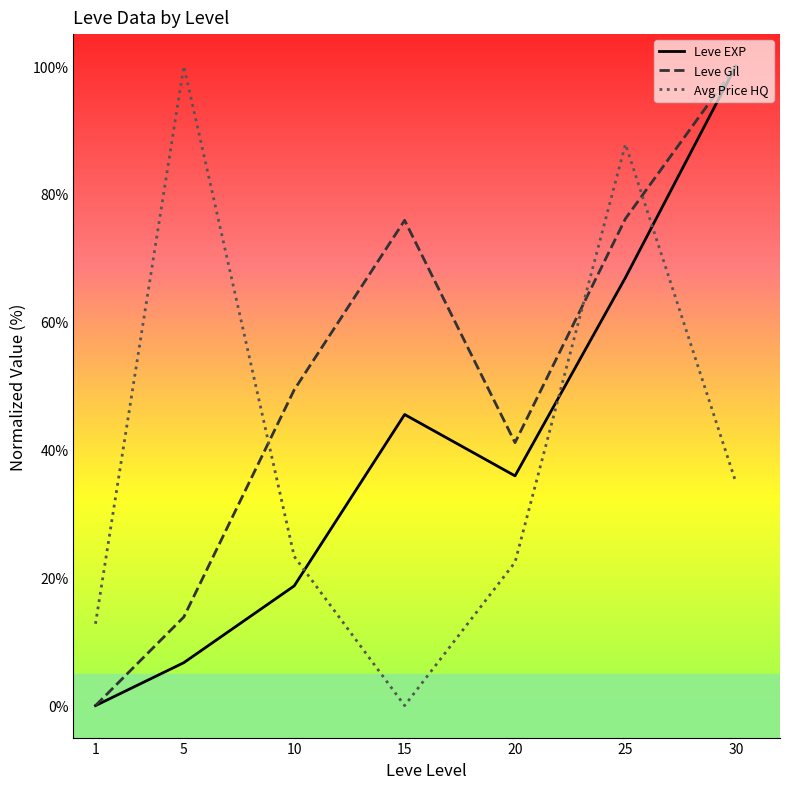

Reading right to left, extract all data points from this chart.

Leve EXP: 100.0	66.9	35.9	45.5	18.7	6.7	0.0
Leve Gil: 100.0	76.1	41.1	75.9	49.4	13.9	0.0
Avg Price HQ: 34.9	87.8	22.4	0.0	23.3	100.0	12.8